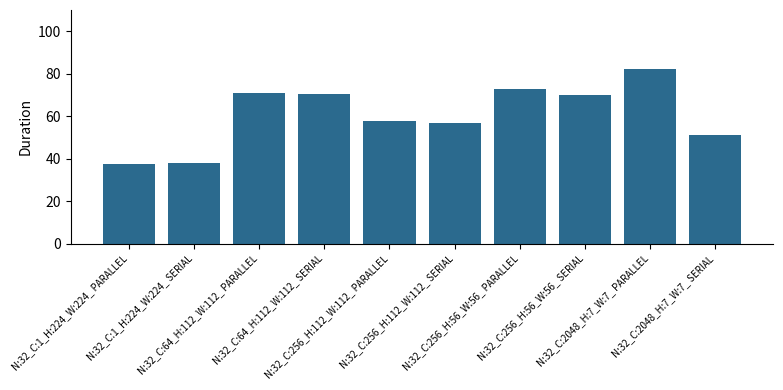

Approximately how many times larger is the value at N:32_C:256_H:56_W:56_ PARALLEL compared to N:32_C:256_H:112_W:112_ PARALLEL?

1.3